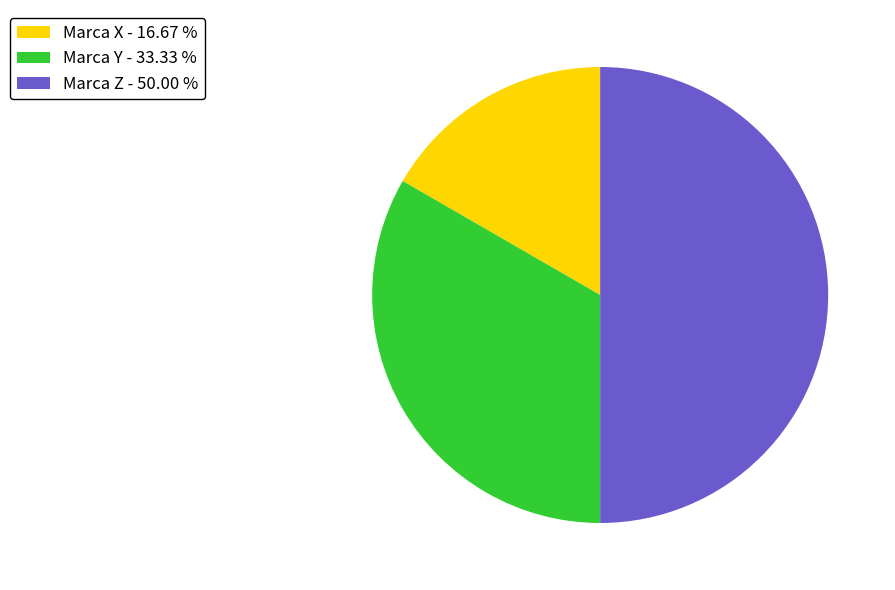

Rank the categories by value from lowest to highest.

Marca X, Marca Y, Marca Z